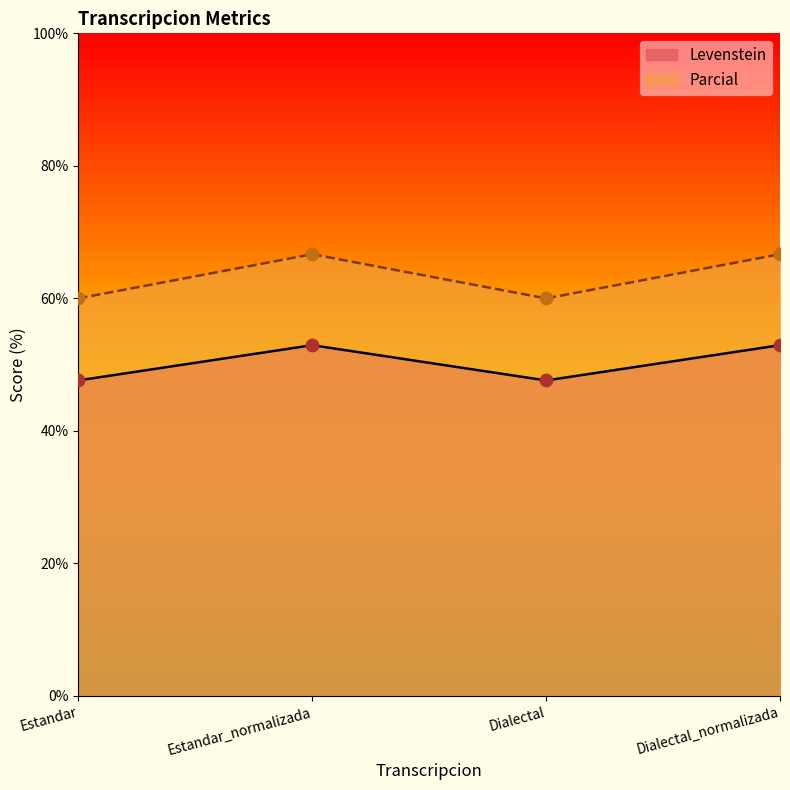

At which category is the sum across all series the highest?

Estandar_normalizada